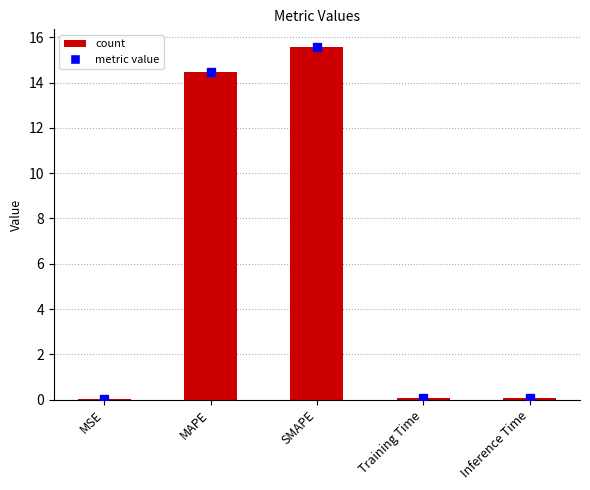

What is the sum of the values at MAPE and SMAPE?

30.0